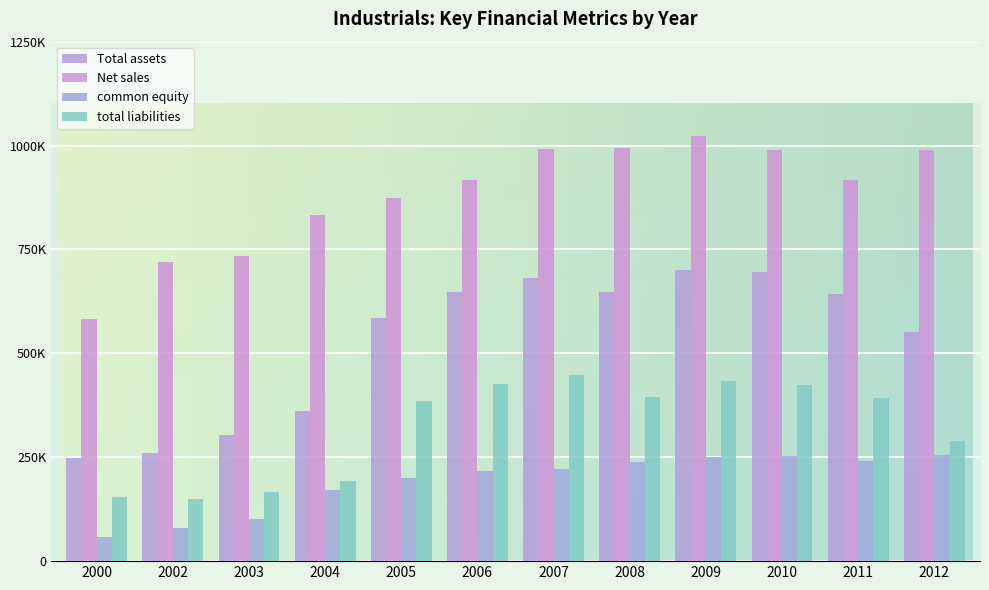

Reading right to left, list all the values displayed in this chart.

Total assets: 552029	643531	695673	700823	646845	680130	647443	586121	361570	304180	259119	248057
Net sales: 988350	916899	990308	1022205	994947	991915	917220	873225	833448	734881	720188	582559
common equity: 255740	241464	253550	249772	237703	221871	217002	199033	172204	101478	79212	58860
total liabilities: 289454	392537	423751	433431	395191	448062	425579	384801	193149	165475	148821	155009